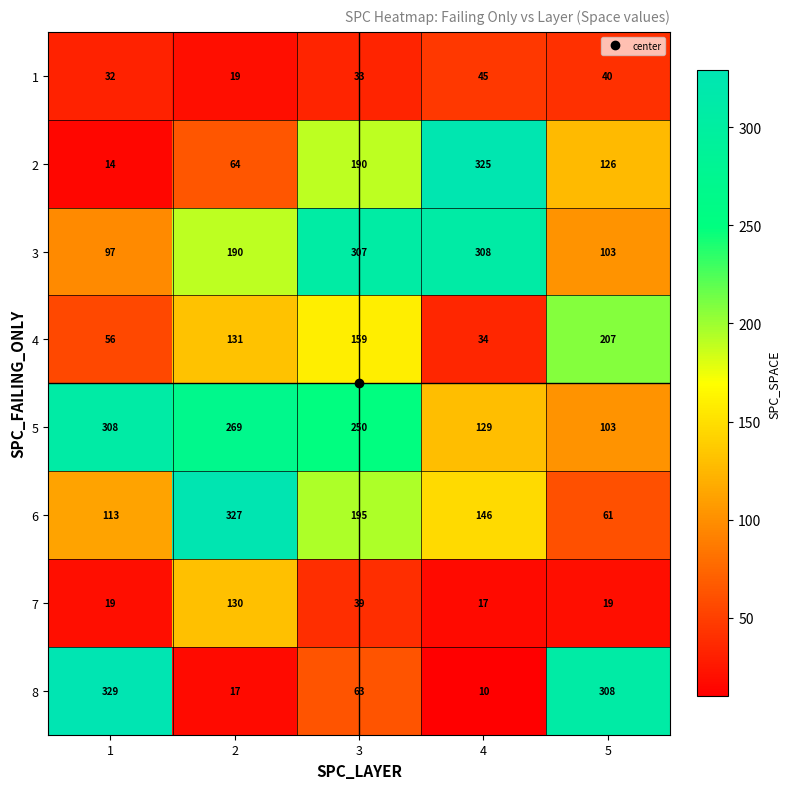

The 7 series shows 130 at 2. True or false?

True